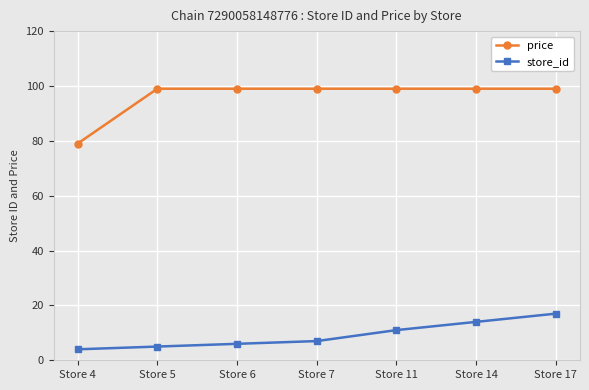

How many lines are shown in the chart?

2